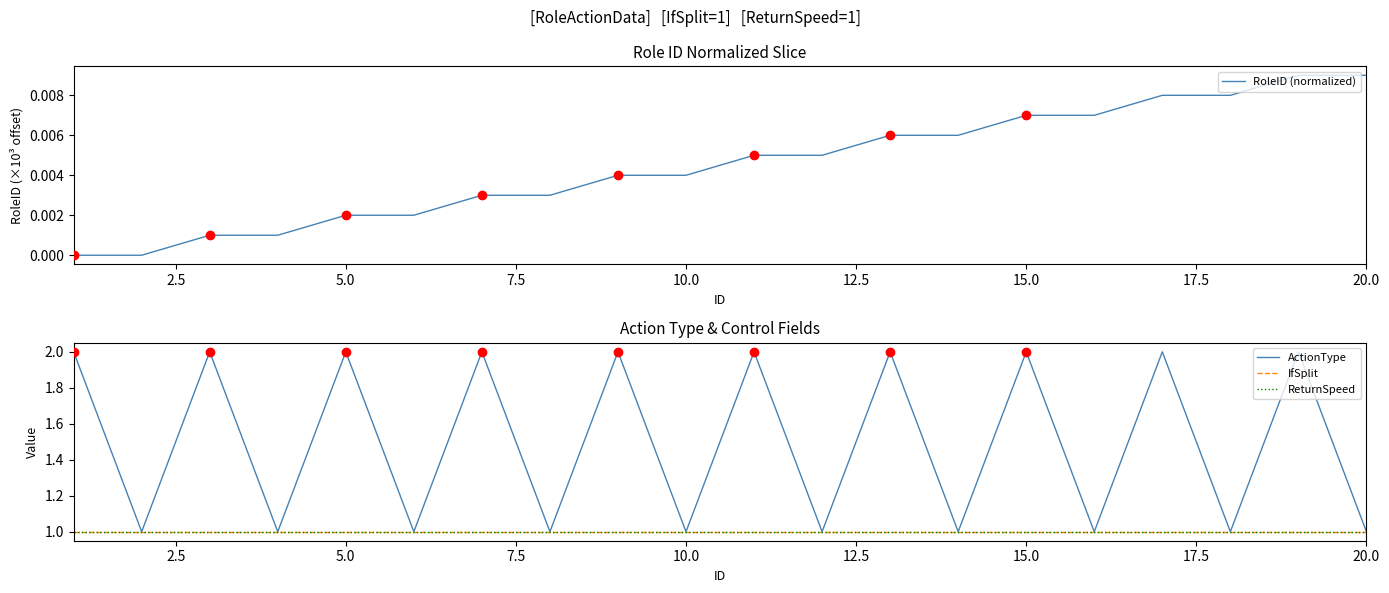

True or false: RoleID (normalized) has more than 2 interior local peaks.

False